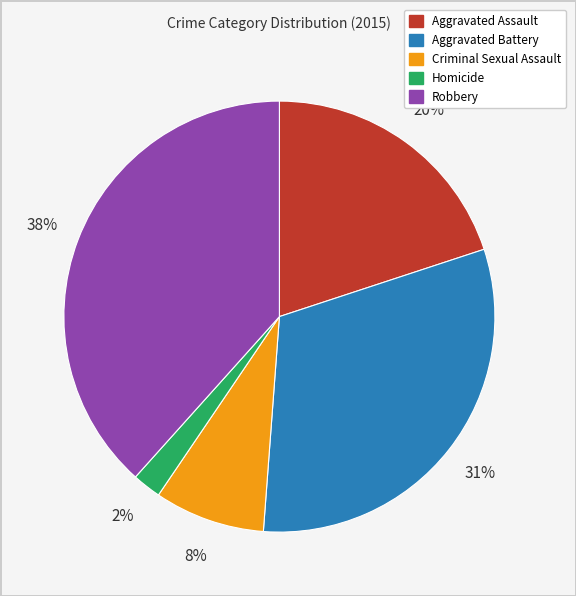

Which slice is the largest?

Robbery